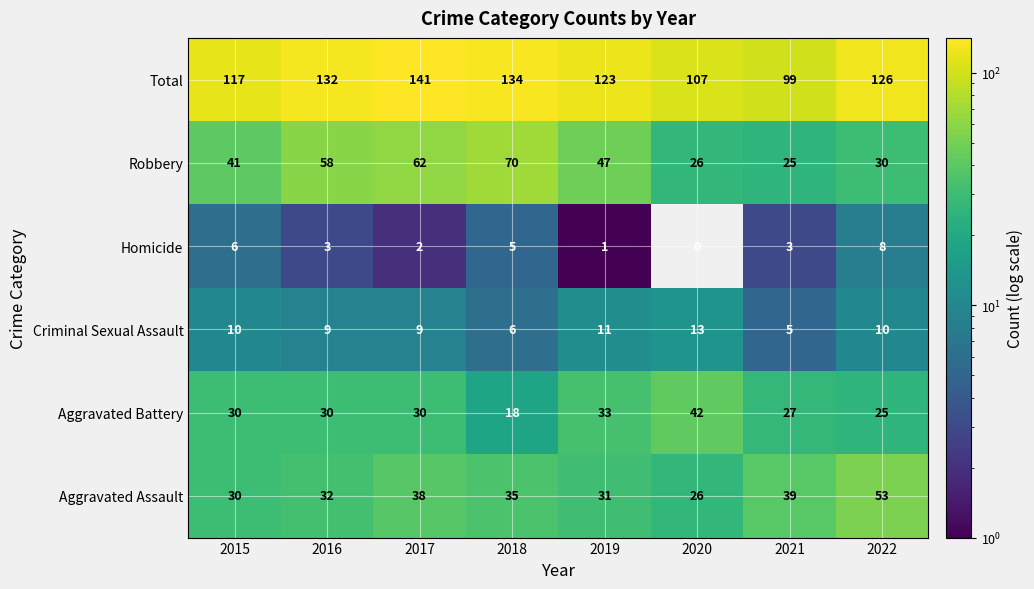

At 2022, list the series in order from smallest to largest.

Homicide, Criminal Sexual Assault, Aggravated Battery, Robbery, Aggravated Assault, Total